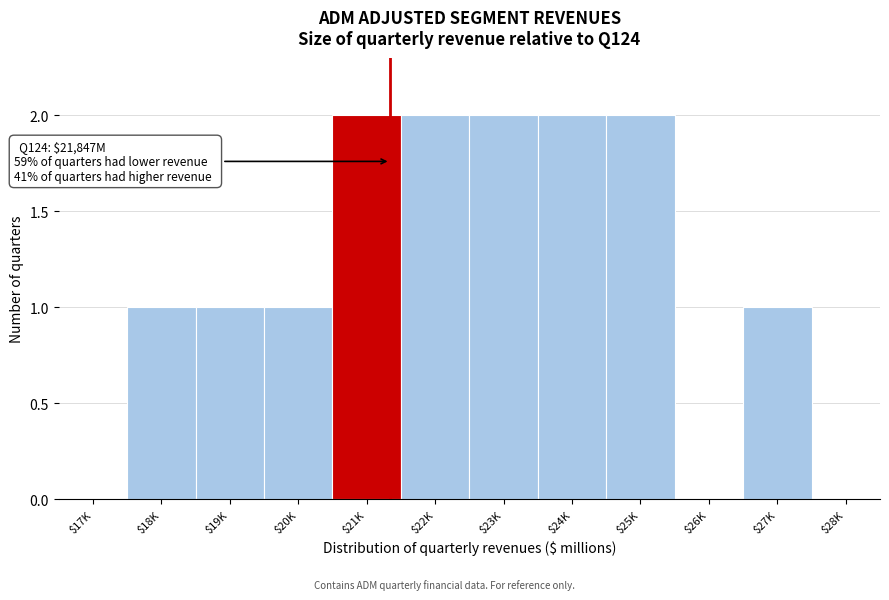

The chart shows a value of 1 at $28K. True or false?

False